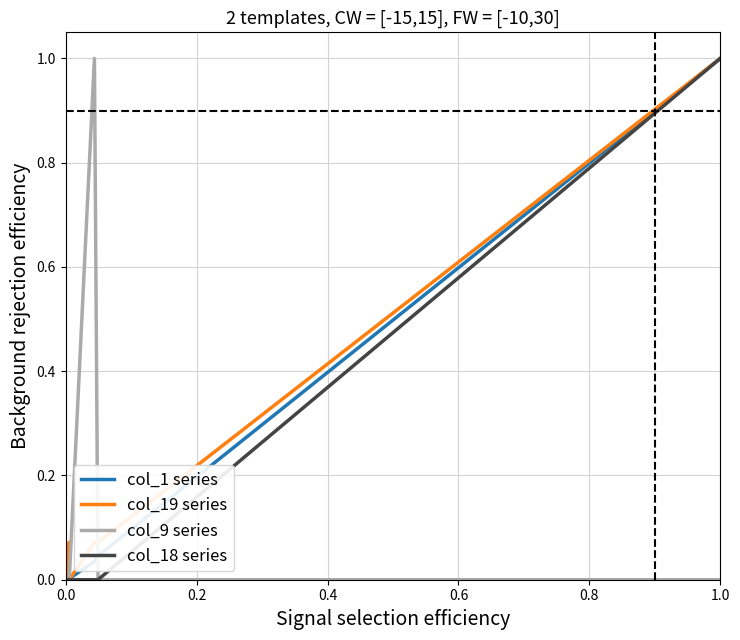

True or false: col_19 series has more than 1 interior local peaks.

True